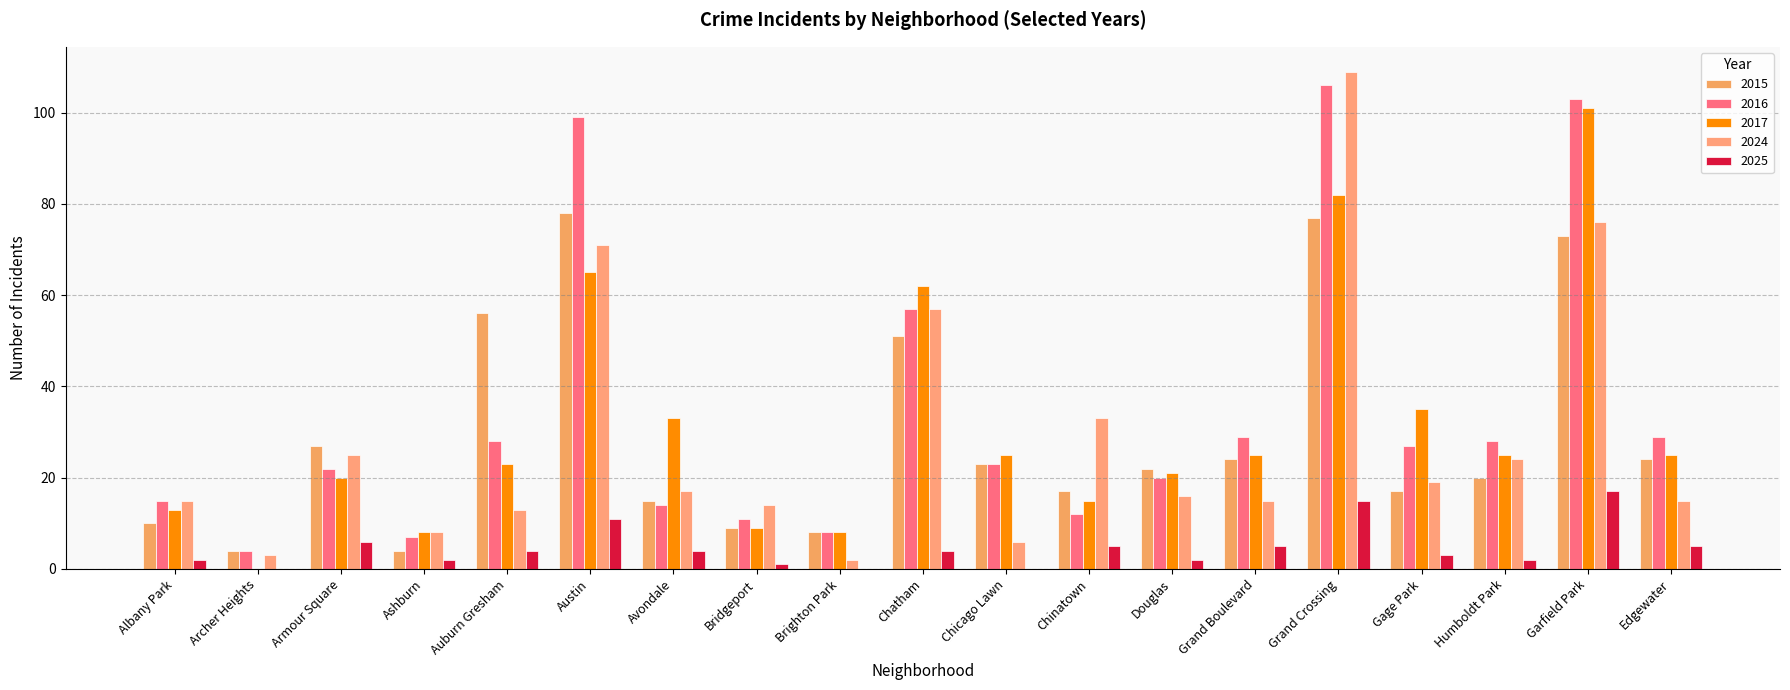

Where is 2024 nearest to the value 55?

Chatham